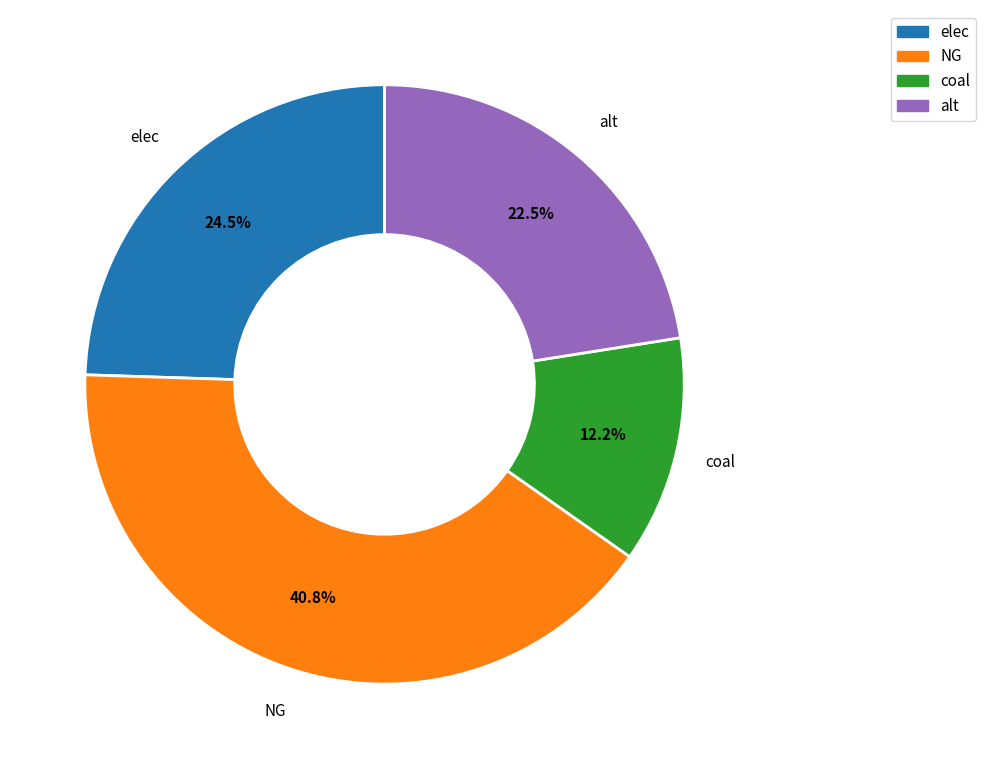

Approximately how many times larger is the value at alt compared to elec?

0.9